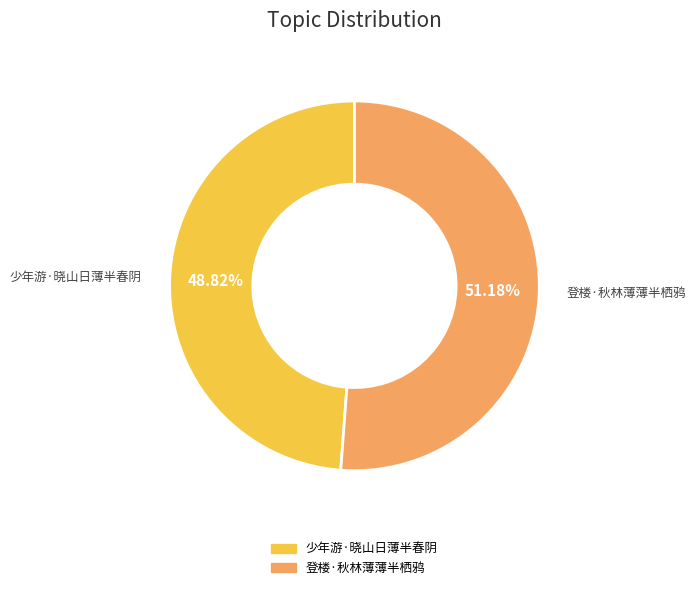

True or false: 少年游·晓山日薄半春阴 accounts for 49% of the total.

True